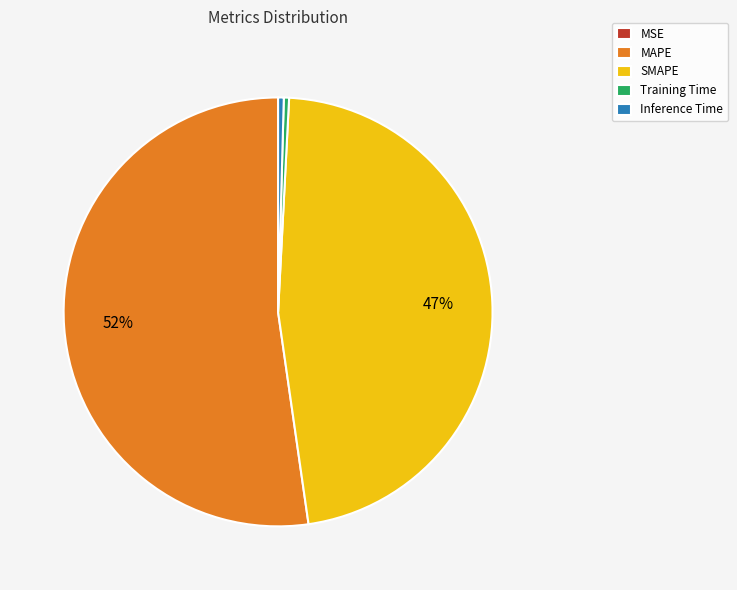

Which category has the biggest portion of the pie?

MAPE